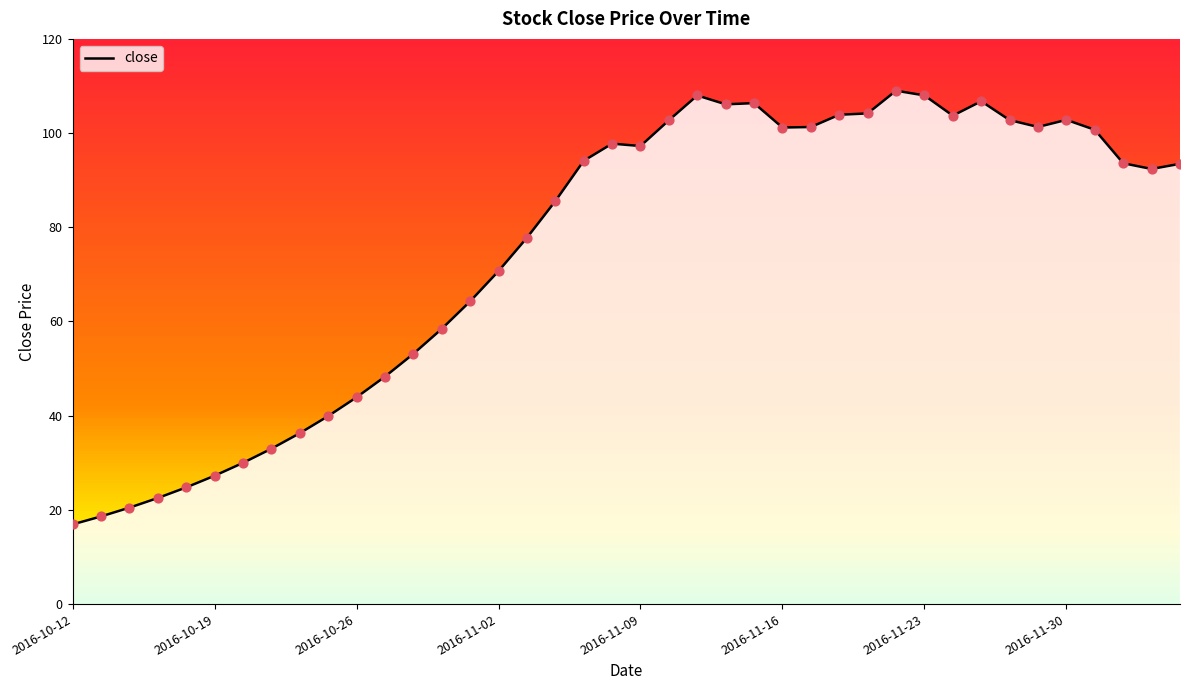

Which has a higher value, 2016-10-12 or 31?

31